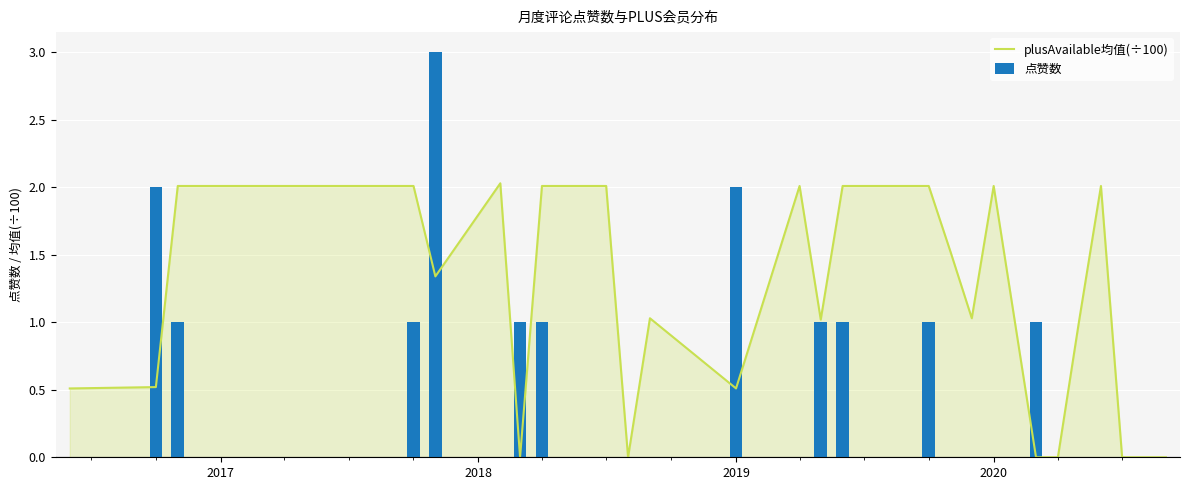

What value does the plusAvailable均值(÷100) series have at 2020?

2.0